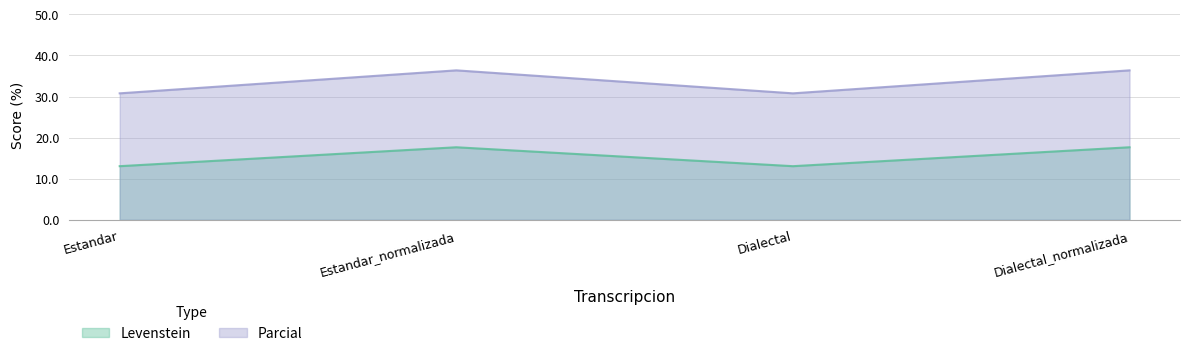

What value does the Levenstein series have at Estandar_normalizada?

17.6